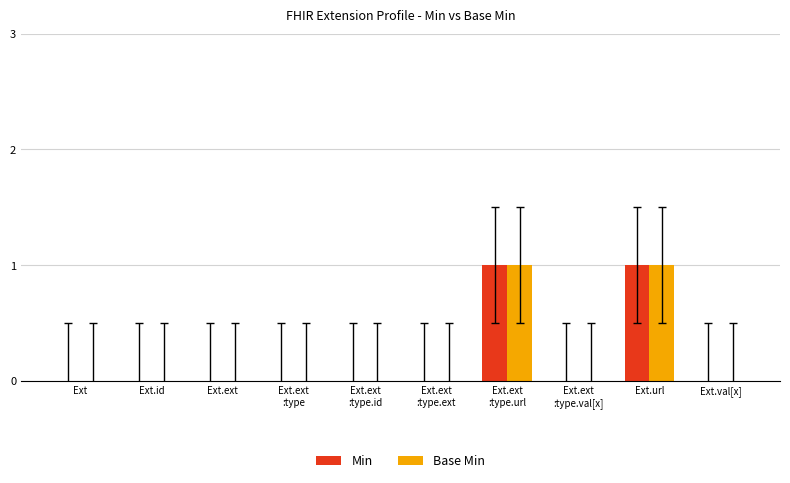

What is the approximate value of Base Min at Ext.url?

1